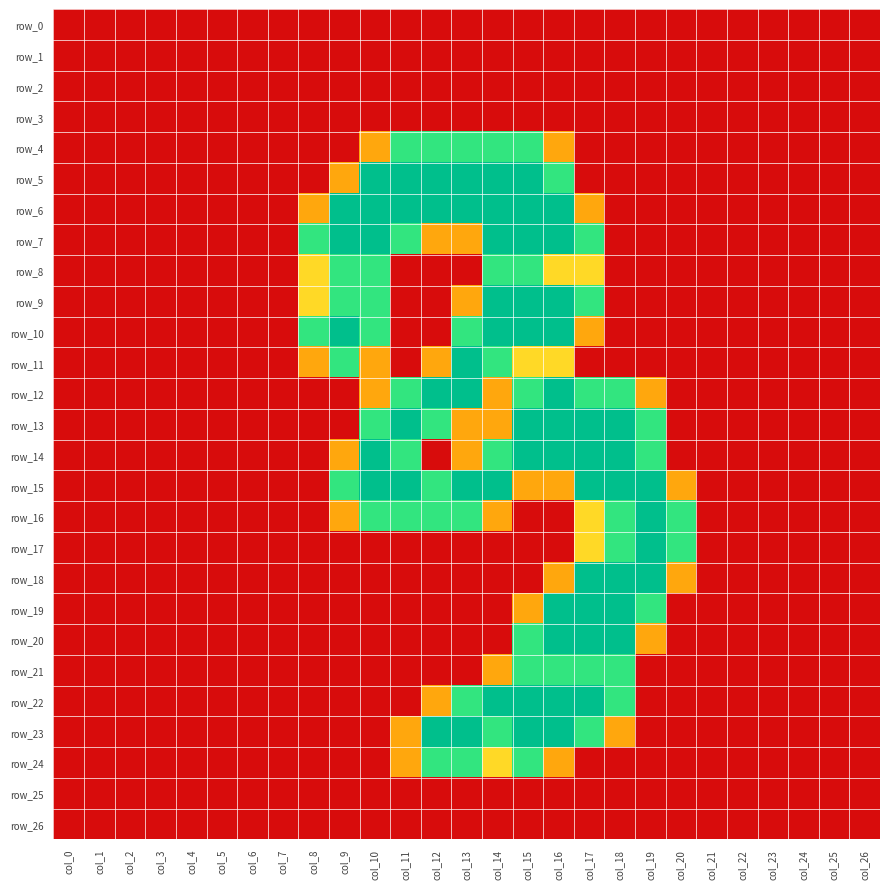

True or false: row_7 has a value of 0.0 at col_24.

True